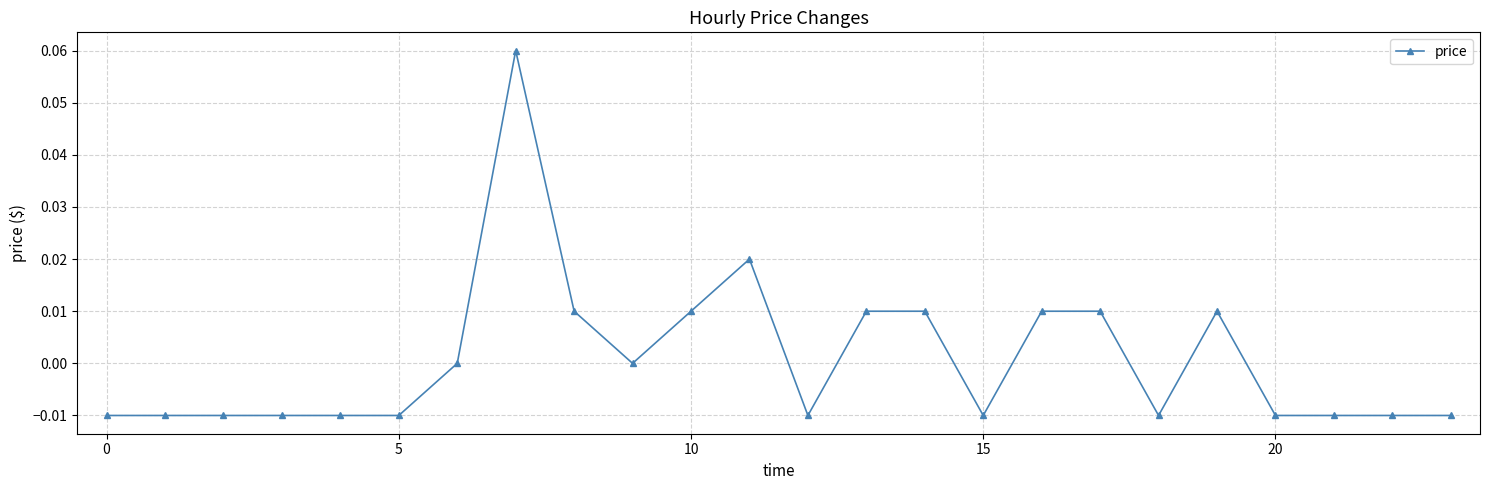

How many series are shown in this chart?

1